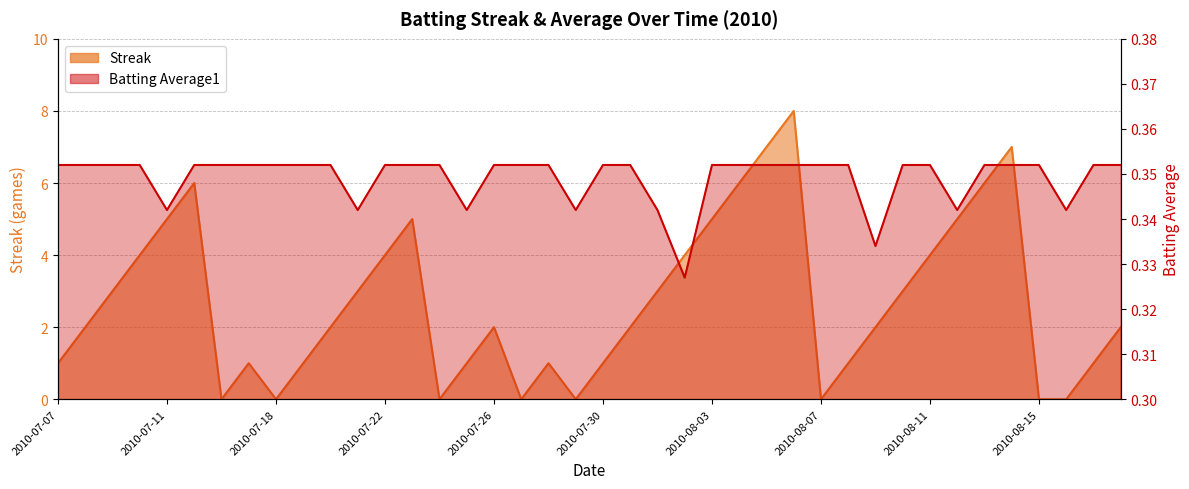

Does the chart have visible grid lines?

Yes